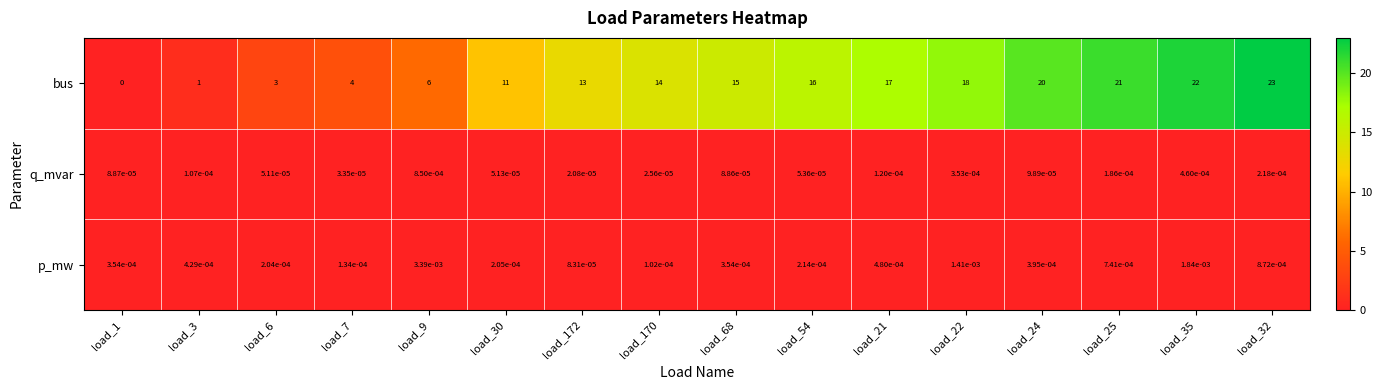

Which series changed the most between load_1 and load_54?

bus